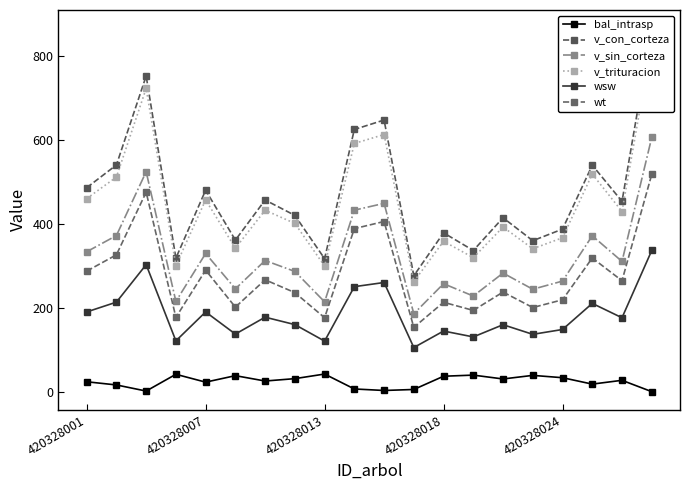

List the series in order of their peak value, highest first.

v_con_corteza, v_trituracion, v_sin_corteza, wt, wsw, bal_intrasp